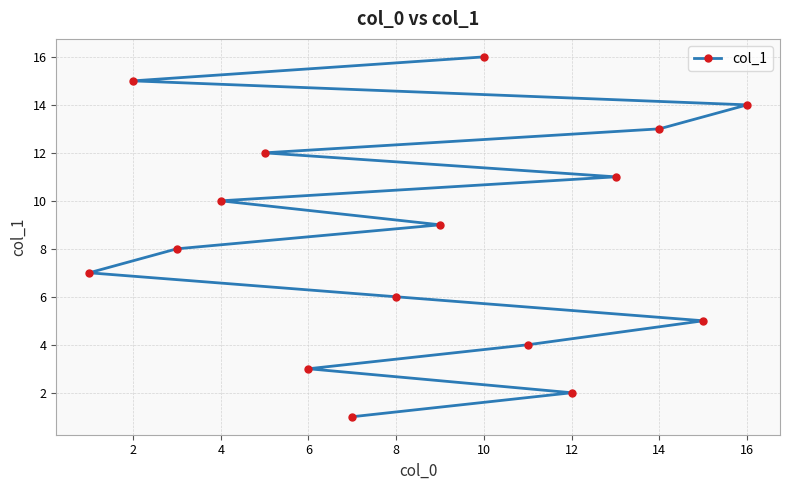

Reading left to right, list all the values displayed in this chart.

7	15	8	10	12	3	1	6	9	16	4	2	11	13	5	14